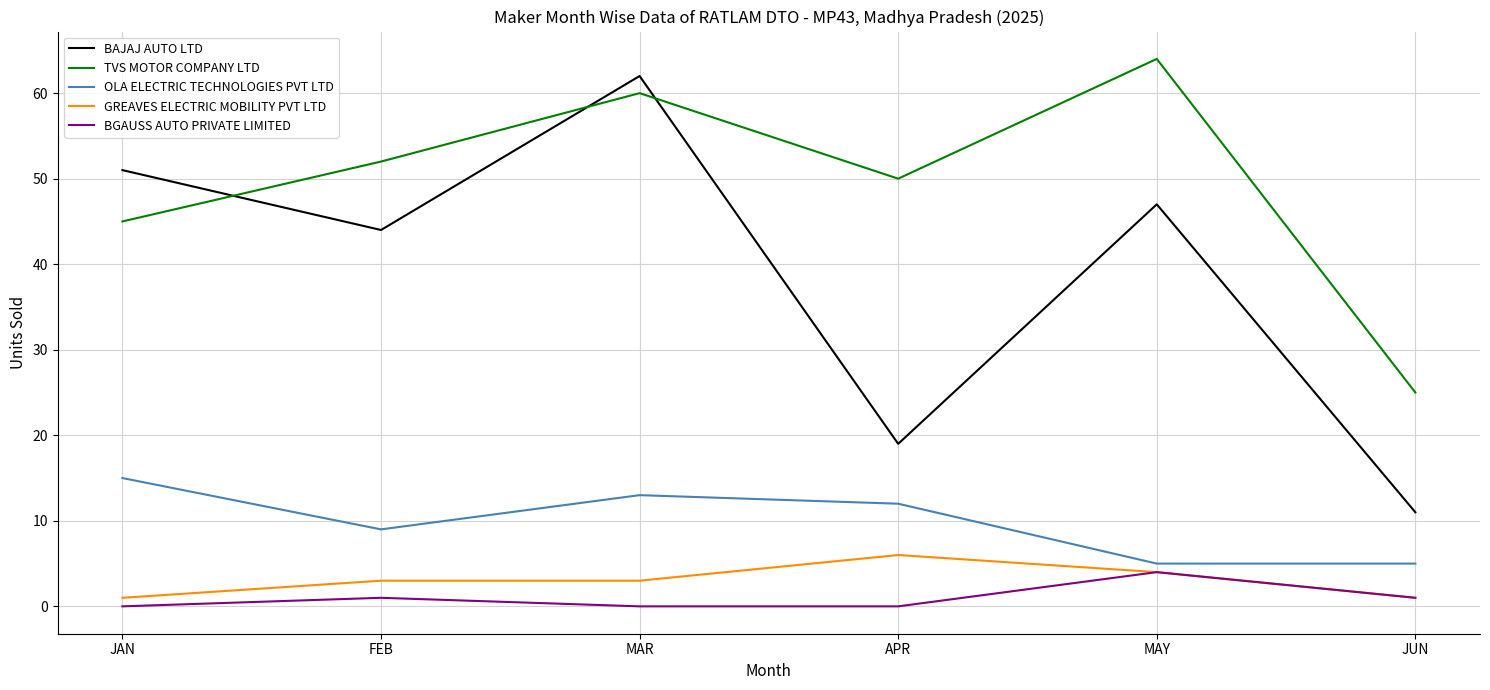

Is the value of TVS MOTOR COMPANY LTD at APR greater than the value of GREAVES ELECTRIC MOBILITY PVT LTD at JUN?

Yes